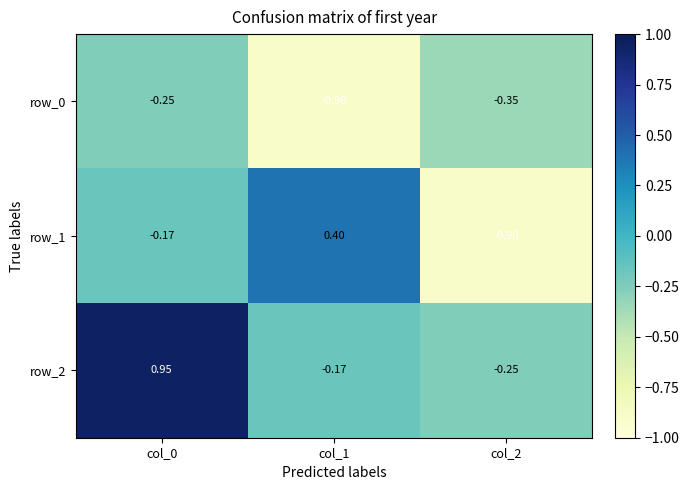

Is the value of row_2 at col_1 greater than the value of row_0 at col_0?

Yes